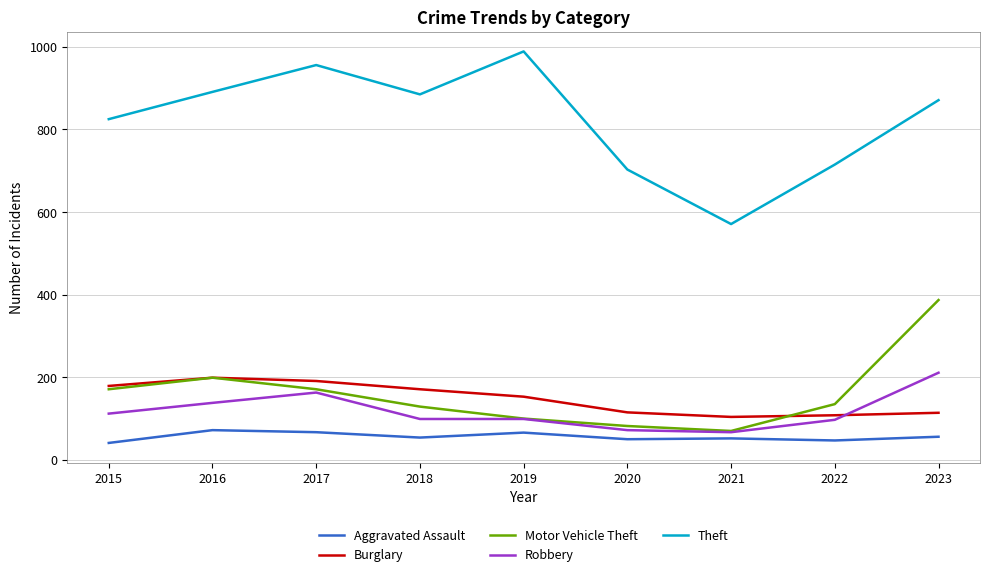

Which series changed the most between 2019 and 2020?

Theft